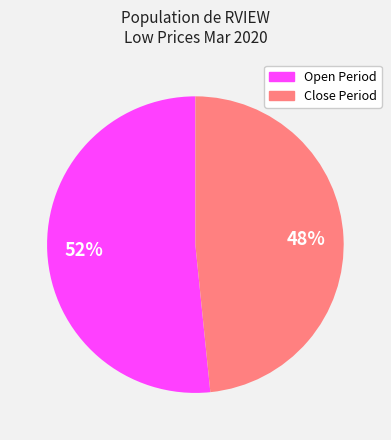

Is there any slice that represents more than half of the pie?

Yes